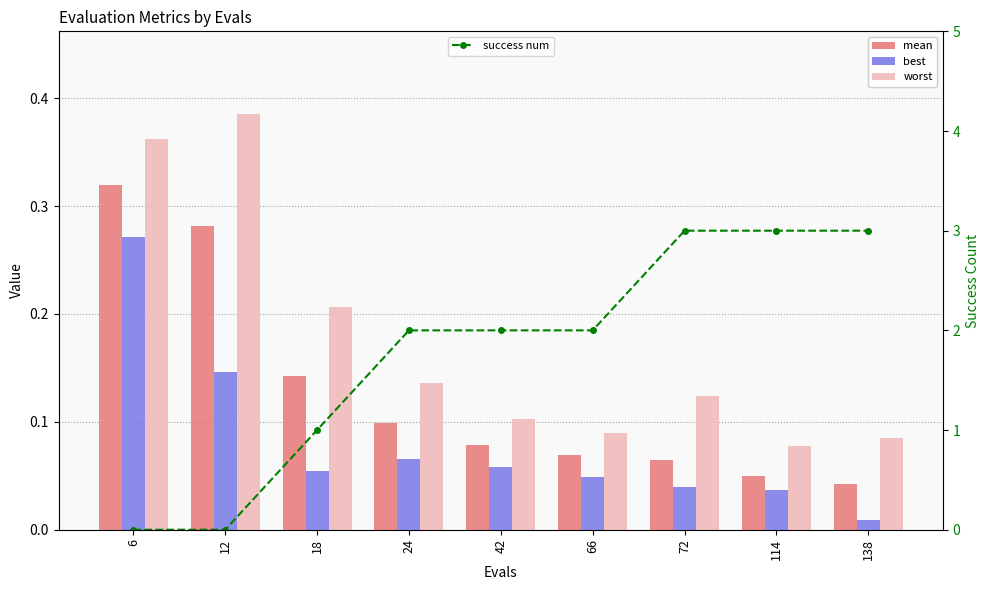

The mean series shows 0.0 at 138. True or false?

False